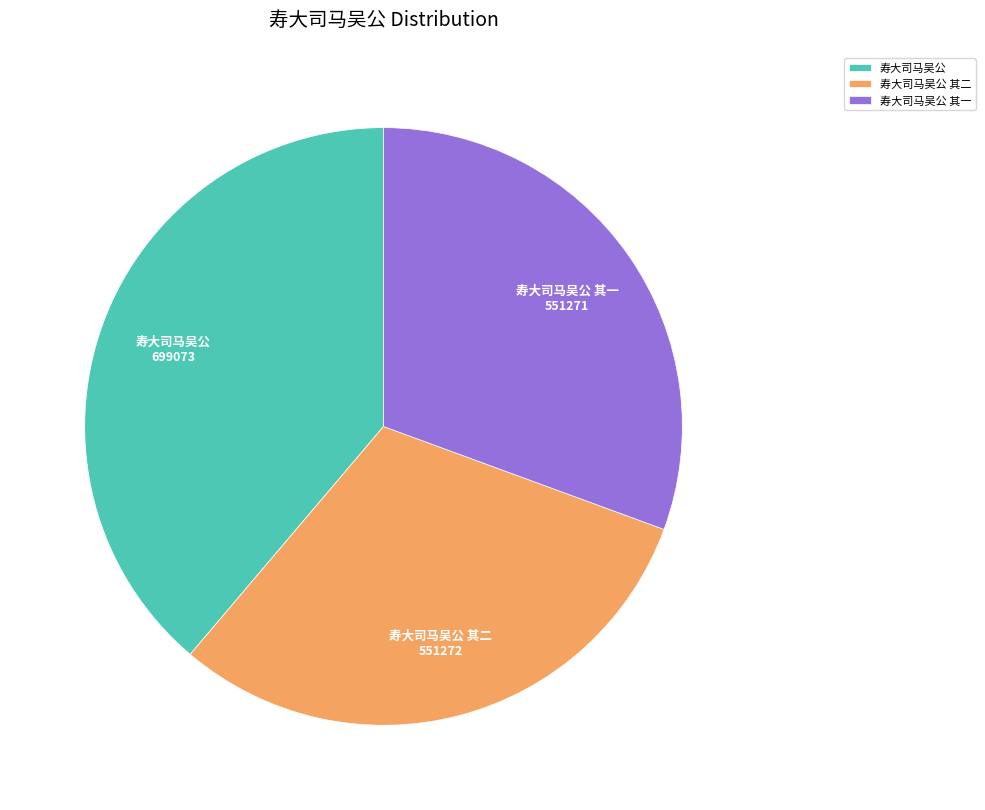

The 寿大司马吴公 其二 slice represents 31% of the pie. True or false?

True